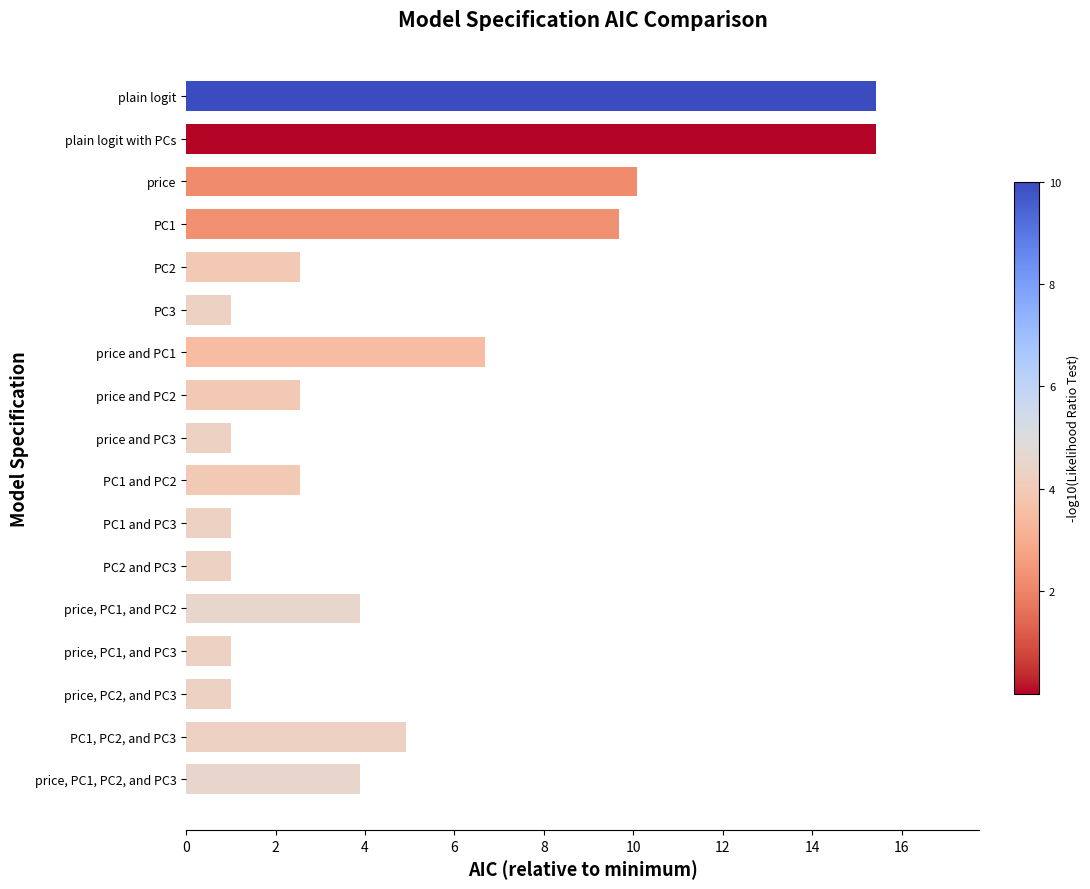

Reading top to bottom, what are all the values shown in this chart?

plain logit=15.4	plain logit with PCs=15.4	price=10.1	PC1=9.7	PC2=2.6	PC3=1.0	price and PC1=6.7	price and PC2=2.6	price and PC3=1.0	PC1 and PC2=2.6	PC1 and PC3=1.0	PC2 and PC3=1.0	price, PC1, and PC2=3.9	price, PC1, and PC3=1.0	price, PC2, and PC3=1.0	PC1, PC2, and PC3=4.9	price, PC1, PC2, and PC3=3.9